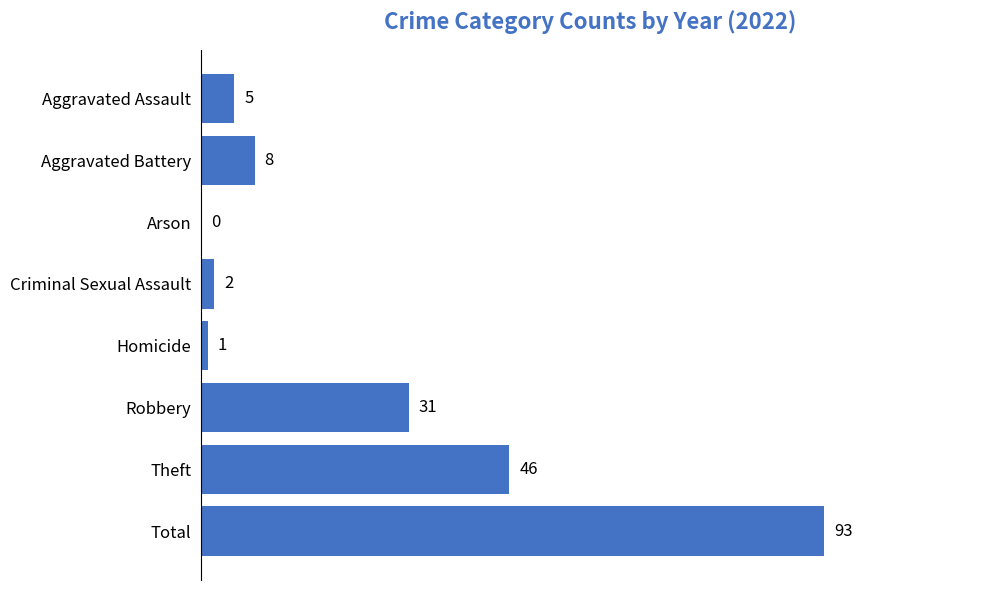

Between Criminal Sexual Assault and Aggravated Battery, which is larger?

Aggravated Battery